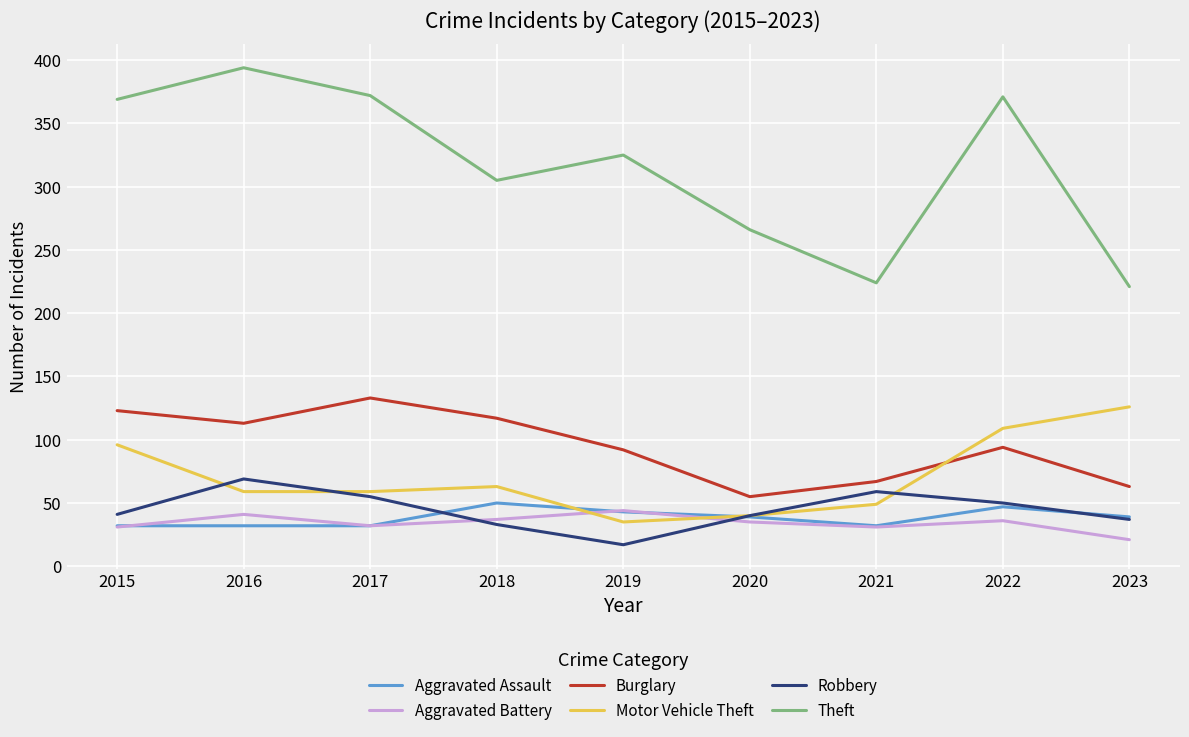

Is the value of Robbery at 2021 greater than the value of Aggravated Battery at 2019?

Yes